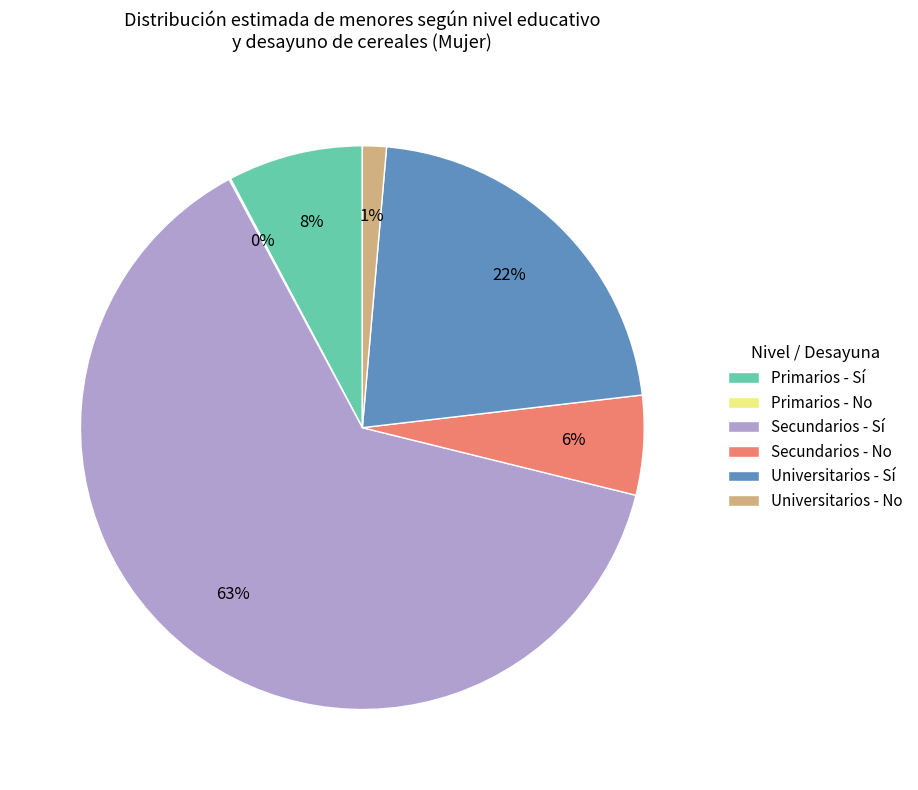

To the nearest percent, what portion does Secundarios - Sí represent?

63%